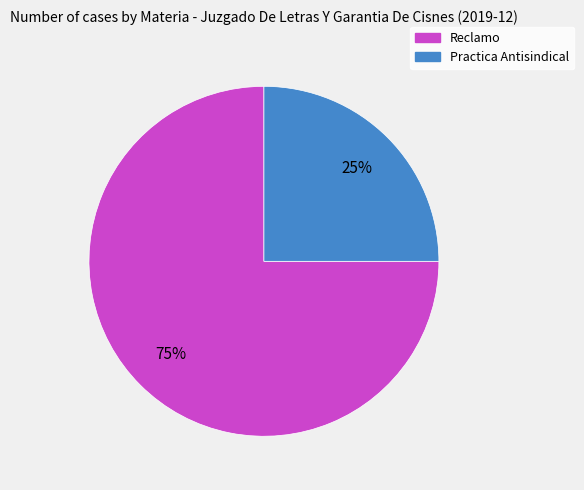

Which slice is the smallest?

Practica Antisindical